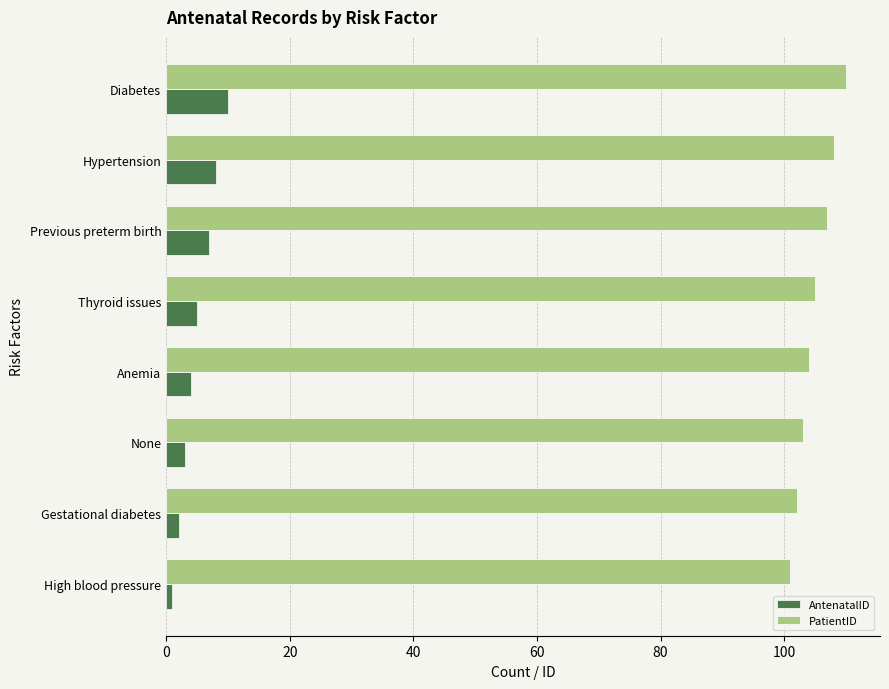

How many categories are shown in the chart?

8